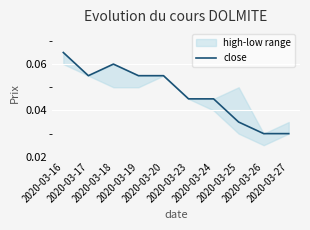

What is the value of the 2nd point from the left?

0.1